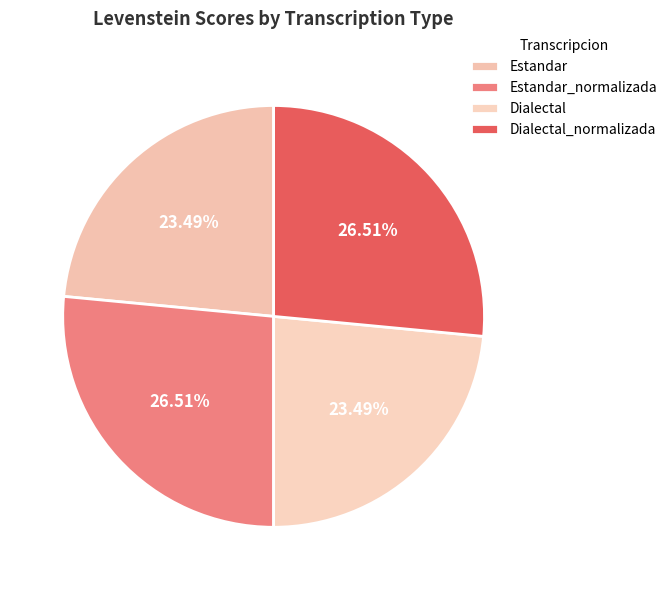

Is it true that Estandar is 23% of the pie?

True